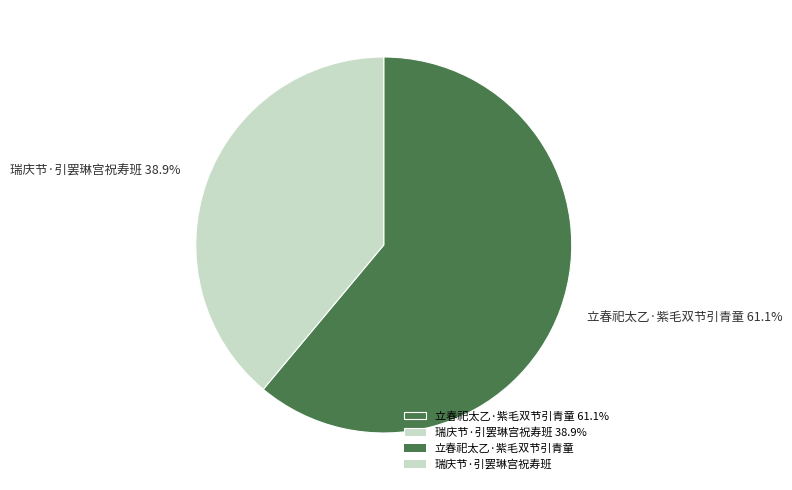

To the nearest percent, what portion does 立春祀太乙·紫毛双节引青童 represent?

61%